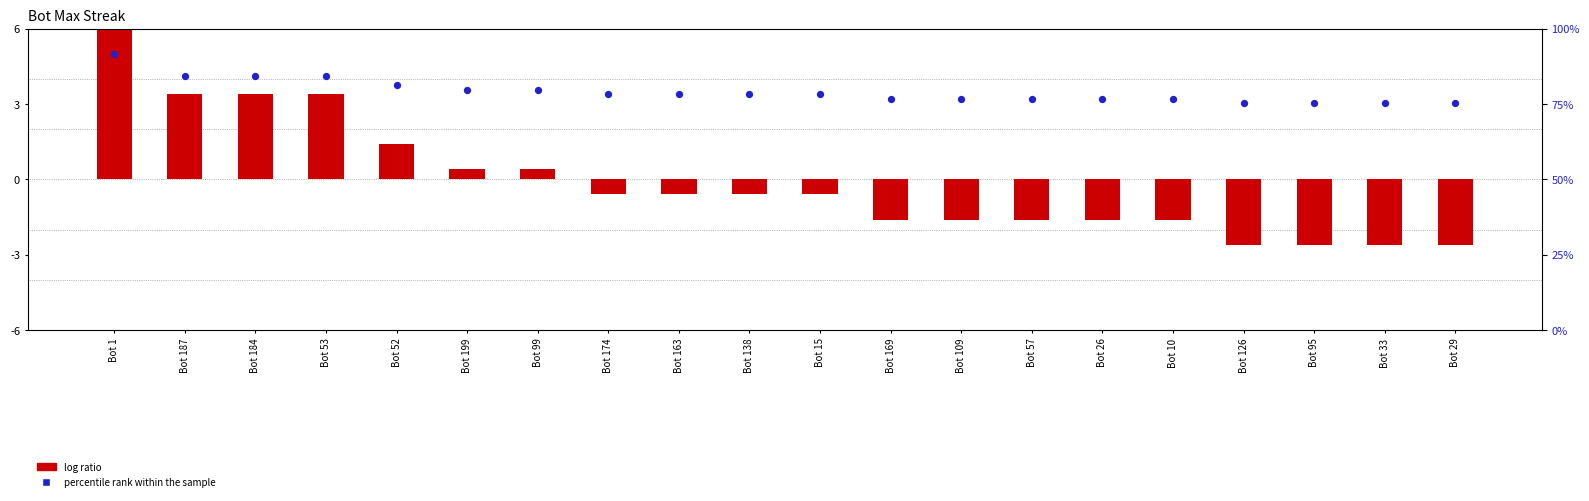

Between Bot 169 and Bot 33, which is larger?

Bot 169